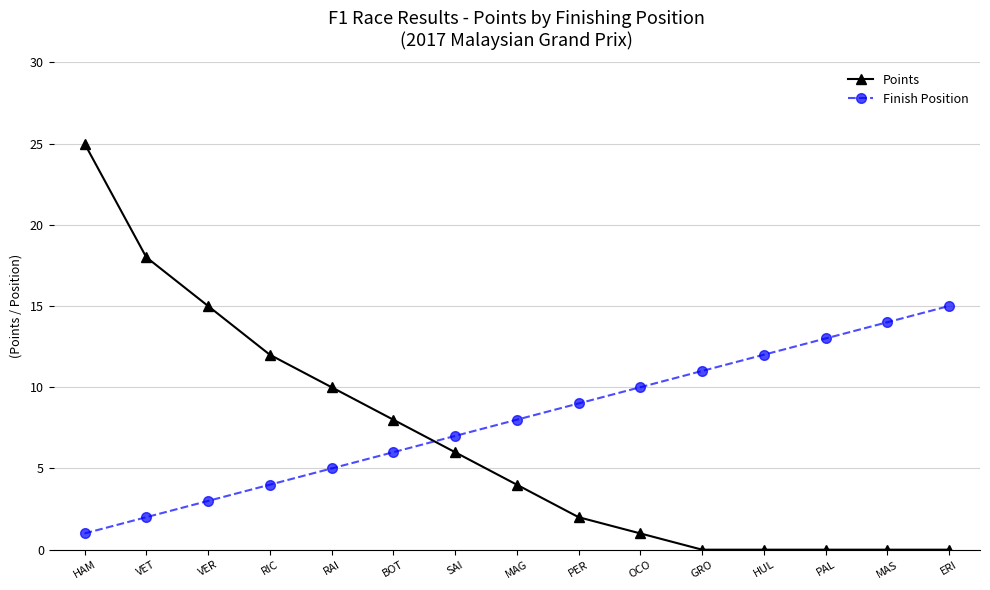

Is this an area chart (filled region under the line)?

No